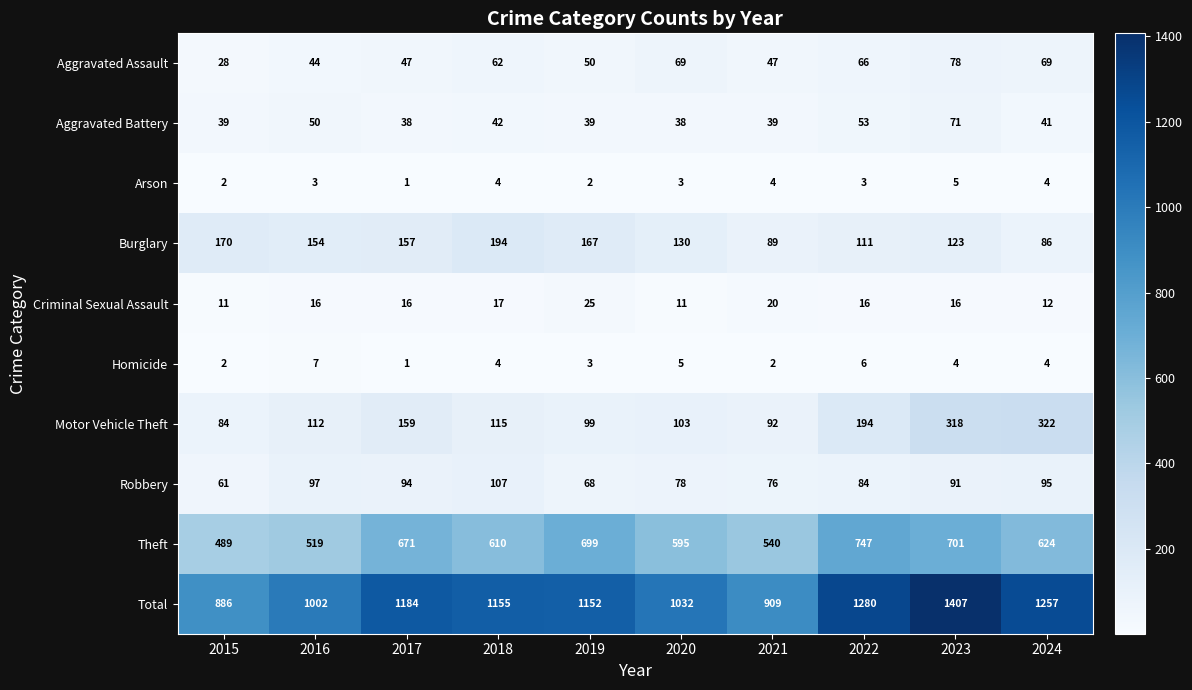

Which category has the highest value in the Aggravated Battery series?

2023